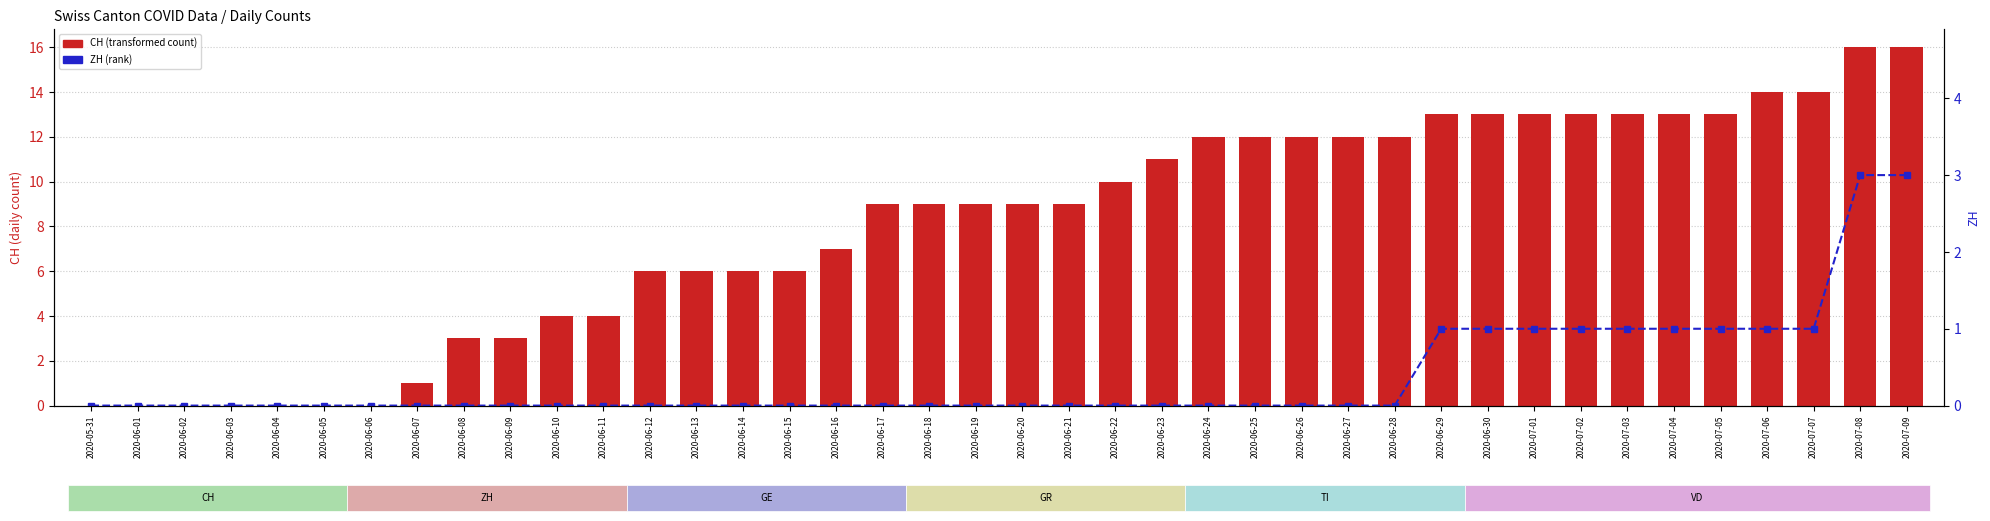

Reading left to right, list all the values displayed in this chart.

CH: 2020-05-31=0	2020-06-01=0	2020-06-02=0	2020-06-03=0	2020-06-04=0	2020-06-05=0	2020-06-06=0	2020-06-07=1	2020-06-08=3	2020-06-09=3	2020-06-10=4	2020-06-11=4	2020-06-12=6	2020-06-13=6	2020-06-14=6	2020-06-15=6	2020-06-16=7	2020-06-17=9	2020-06-18=9	2020-06-19=9	2020-06-20=9	2020-06-21=9	2020-06-22=10	2020-06-23=11	2020-06-24=12	2020-06-25=12	2020-06-26=12	2020-06-27=12	2020-06-28=12	2020-06-29=13	2020-06-30=13	2020-07-01=13	2020-07-02=13	2020-07-03=13	2020-07-04=13	2020-07-05=13	2020-07-06=14	2020-07-07=14	2020-07-08=16	2020-07-09=16
ZH: 2020-05-31=0	2020-06-01=0	2020-06-02=0	2020-06-03=0	2020-06-04=0	2020-06-05=0	2020-06-06=0	2020-06-07=0	2020-06-08=0	2020-06-09=0	2020-06-10=0	2020-06-11=0	2020-06-12=0	2020-06-13=0	2020-06-14=0	2020-06-15=0	2020-06-16=0	2020-06-17=0	2020-06-18=0	2020-06-19=0	2020-06-20=0	2020-06-21=0	2020-06-22=0	2020-06-23=0	2020-06-24=0	2020-06-25=0	2020-06-26=0	2020-06-27=0	2020-06-28=0	2020-06-29=1	2020-06-30=1	2020-07-01=1	2020-07-02=1	2020-07-03=1	2020-07-04=1	2020-07-05=1	2020-07-06=1	2020-07-07=1	2020-07-08=3	2020-07-09=3